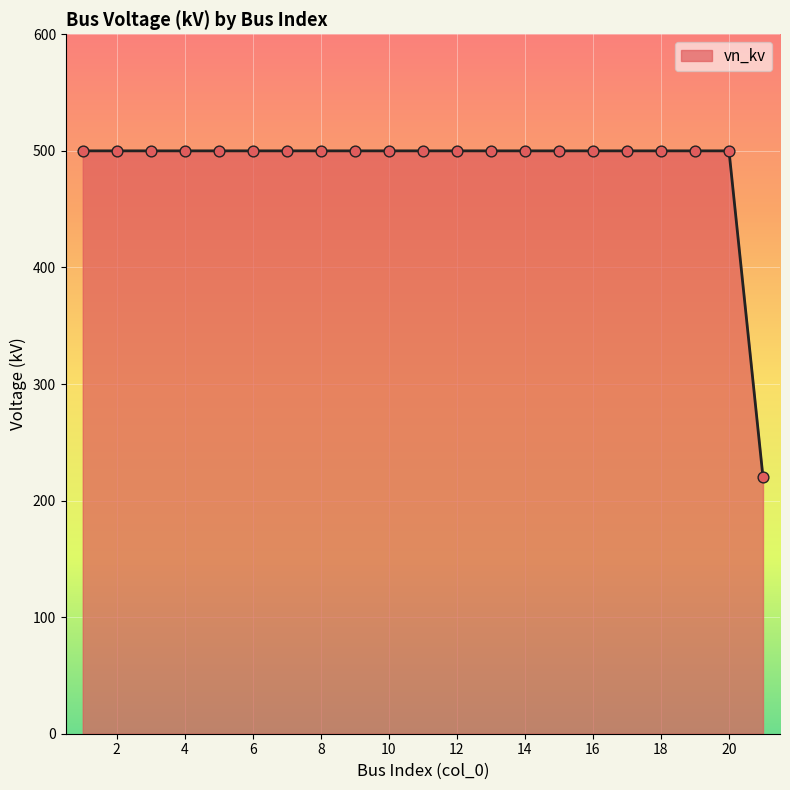

What is the difference between the maximum and minimum values?

280